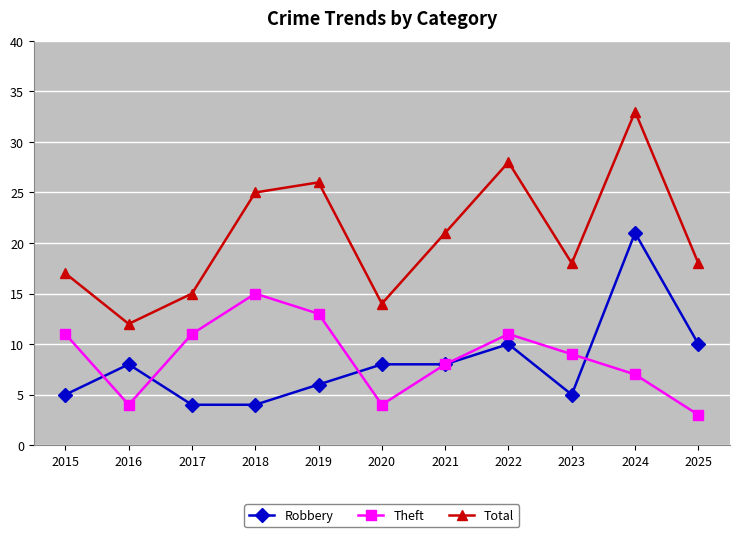

Is this an area chart (filled region under the line)?

No